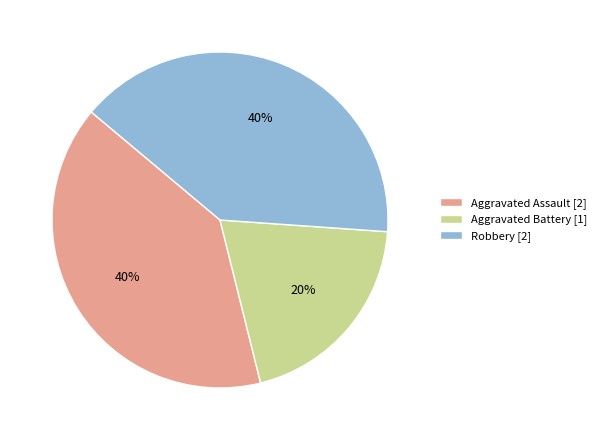

True or false: Aggravated Assault accounts for 40% of the total.

True